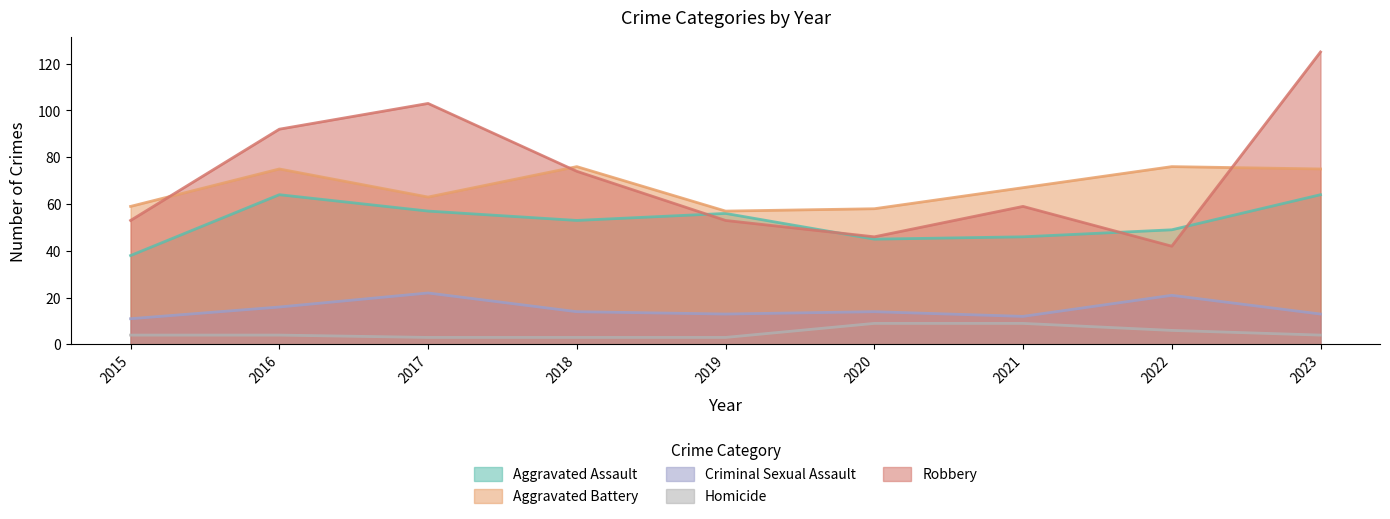

Where is Aggravated Battery nearest to the value 66?

2021